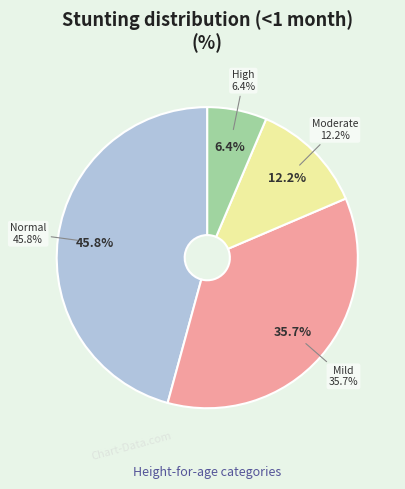

What portion of the pie excludes Normal (HAZ-score > -1)?

54.2%